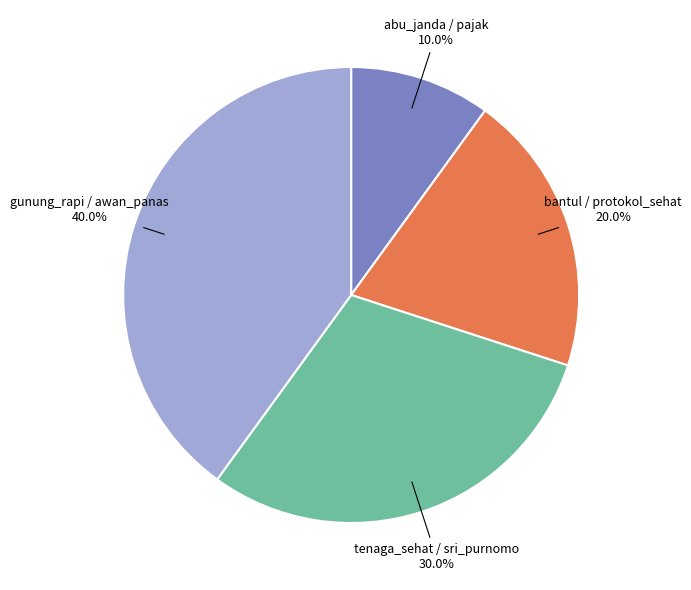

Is it true that gunung_rapi / awan_panas is 45% of the pie?

False